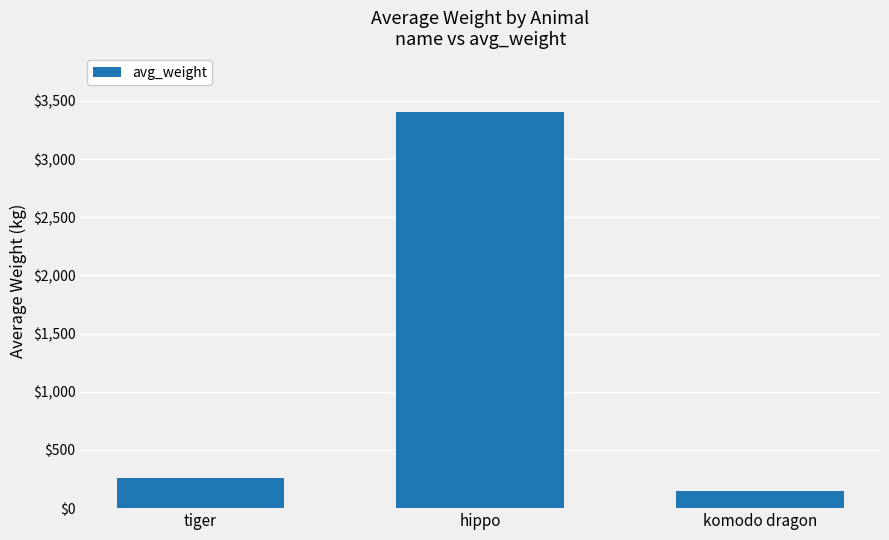

How many categories are shown in the chart?

3